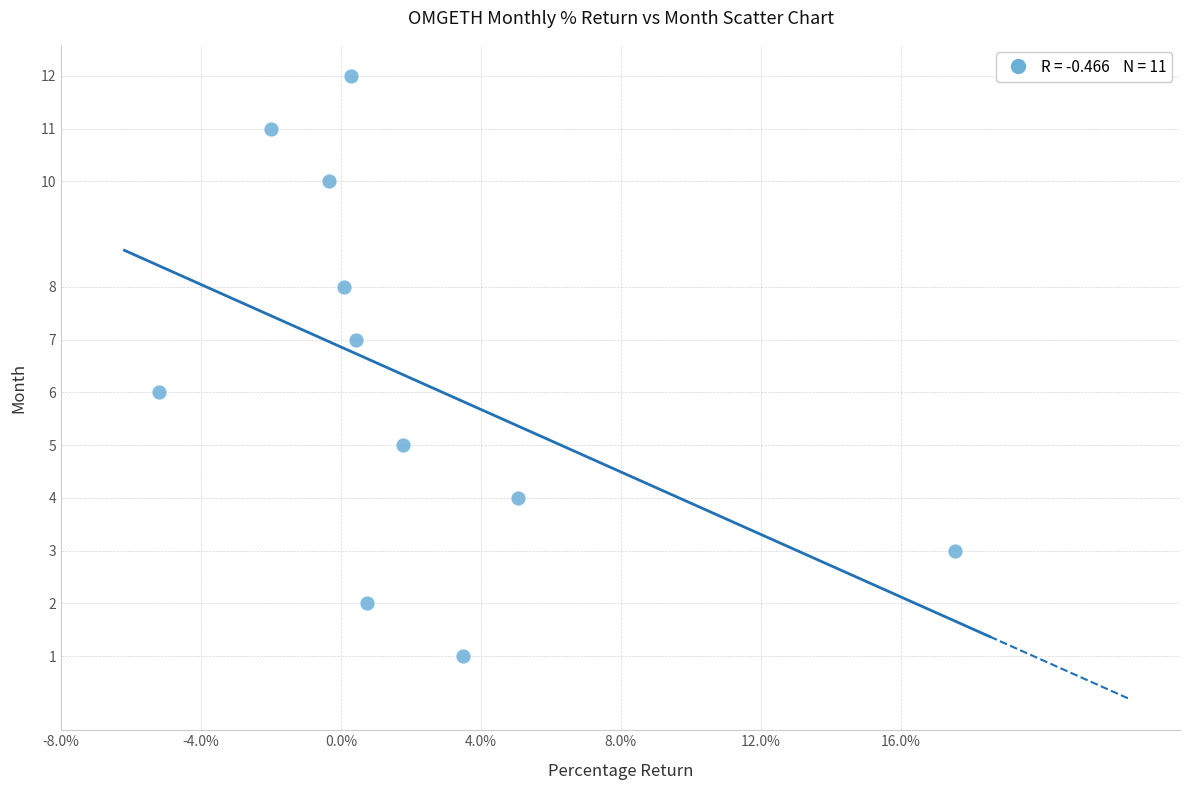

What is the average Y value?

6